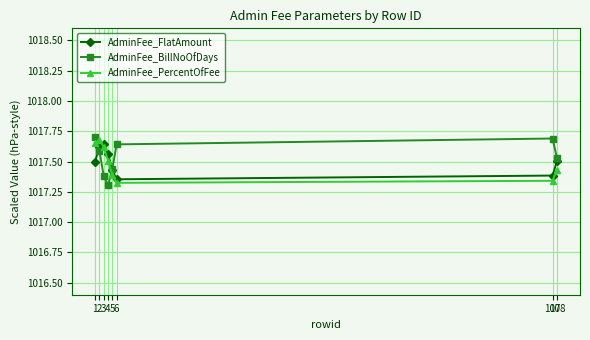

Which series has the largest range (max minus min)?

AdminFee_BillNoOfDays